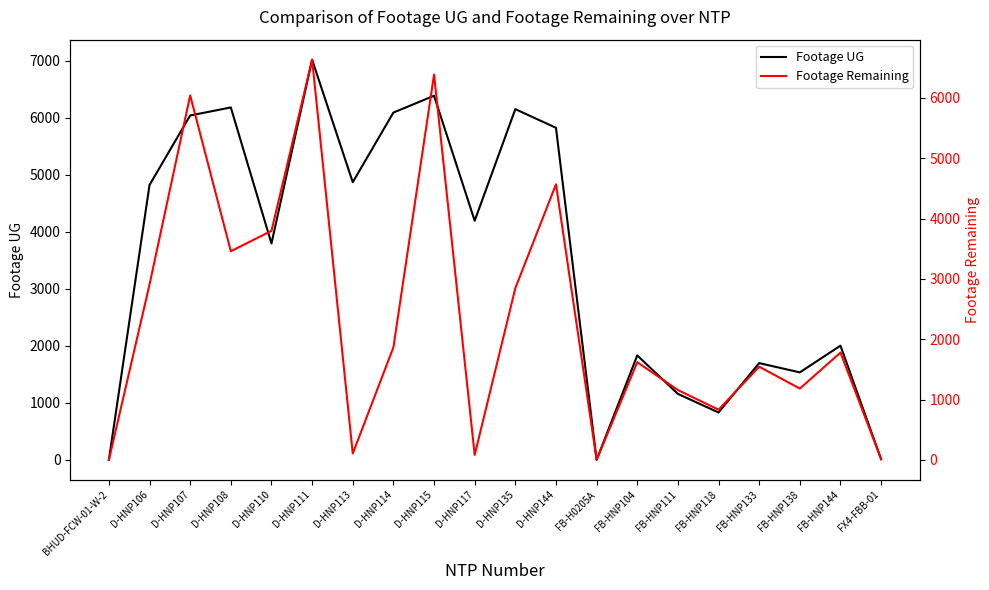

Which category has the highest value in the Footage UG series?

D-HNP111